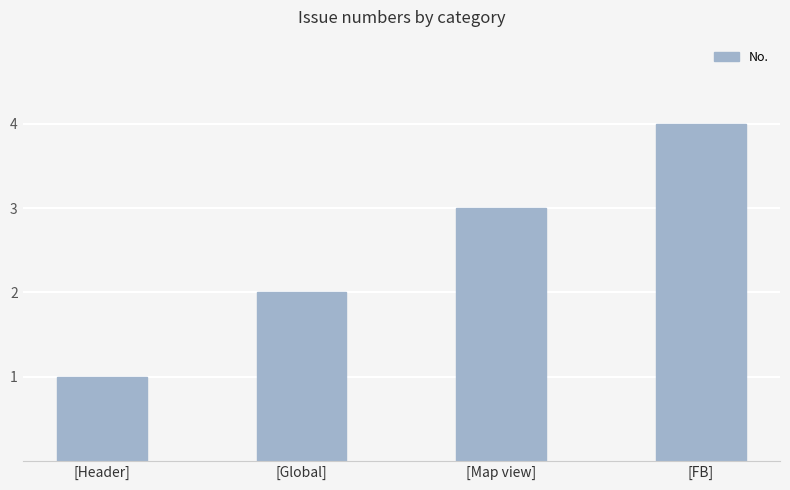

What value does the data have at [FB]?

4